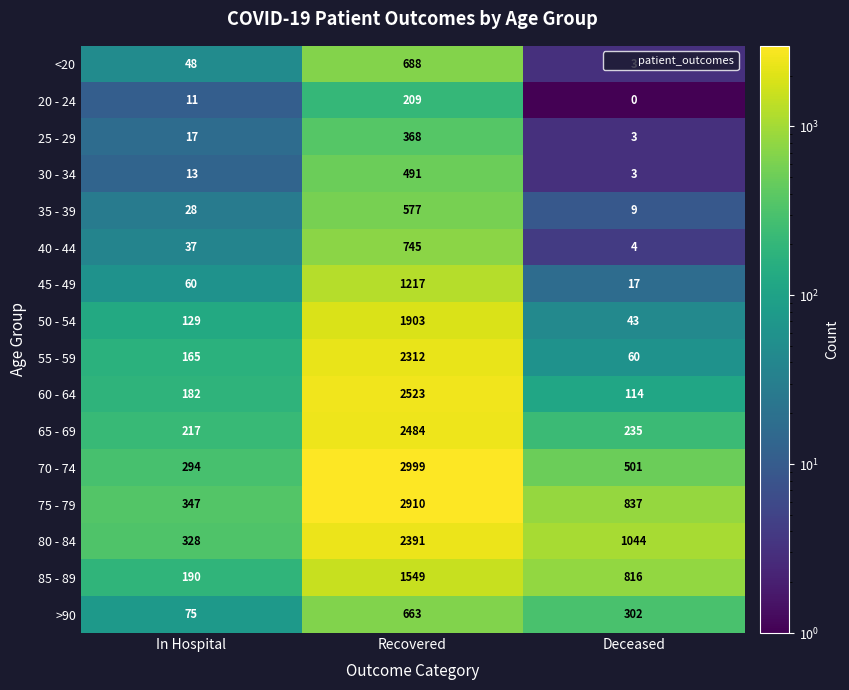

What is the total value across all series at In Hospital?

2141